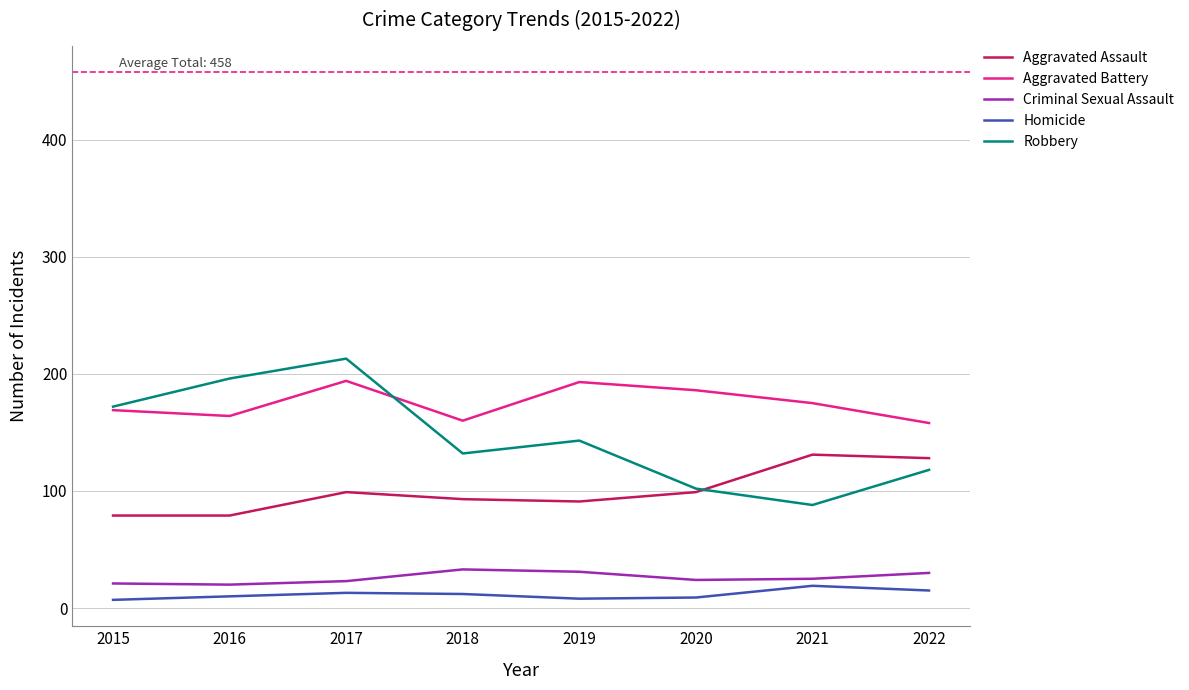

List the series in order of their peak value, highest first.

Robbery, Aggravated Battery, Aggravated Assault, Criminal Sexual Assault, Homicide